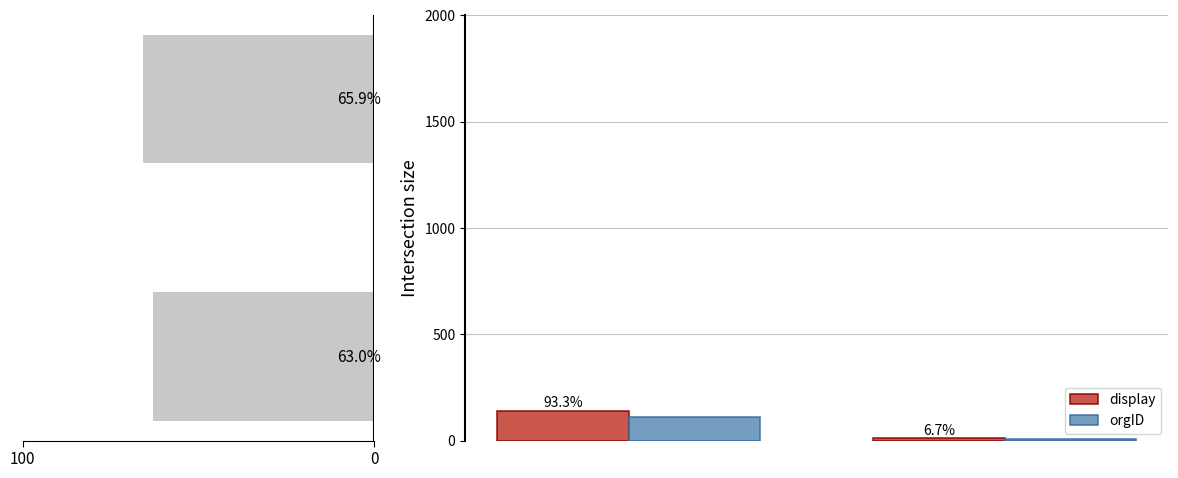

What is the smallest value displayed?

8